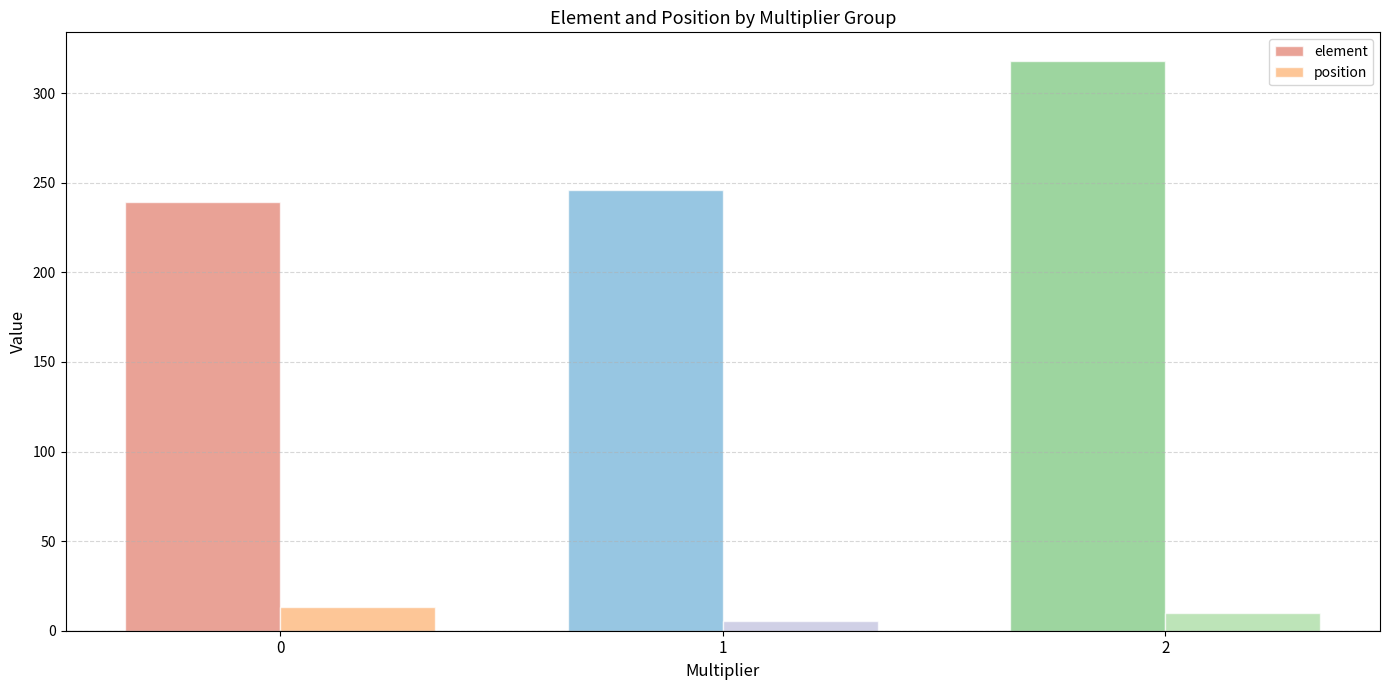

At how many categories does at least one series exceed 231?

3